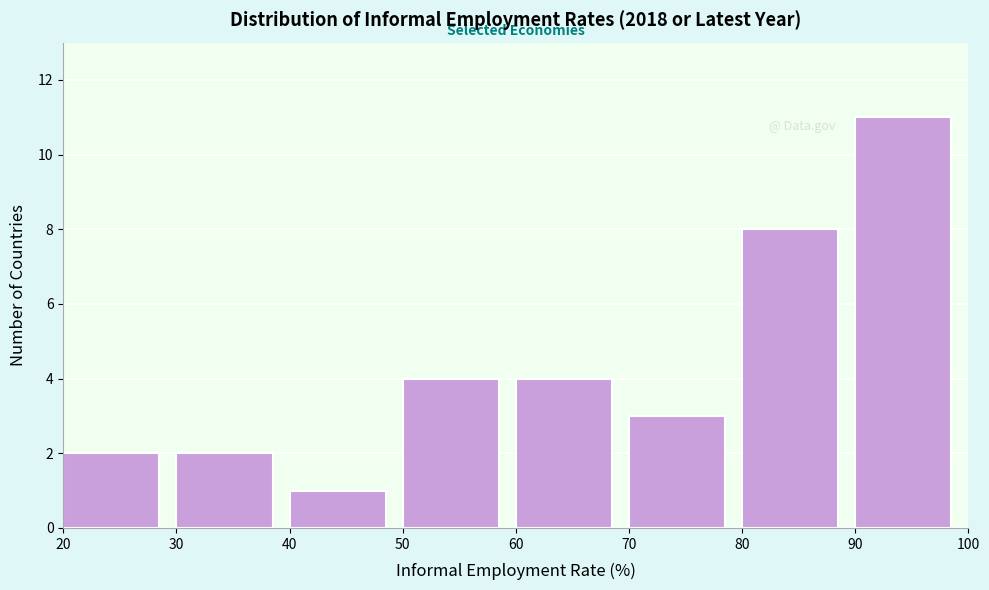

Reading left to right, transcribe this chart: for each bar, give the range it covers on the x-axis and its height. The values are not printed on the chart, so give them approximately, as read against the axis.

20 to 30: 2
30 to 40: 2
40 to 50: 1
50 to 60: 4
60 to 70: 4
70 to 80: 3
80 to 90: 8
90 to 100: 11